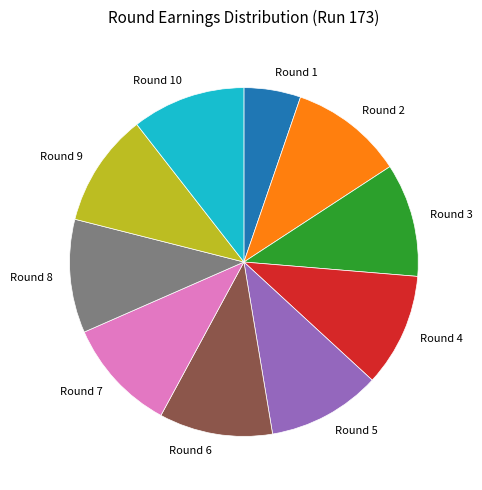

Combined, do Round 2 and Round 3 account for over 50%?

No